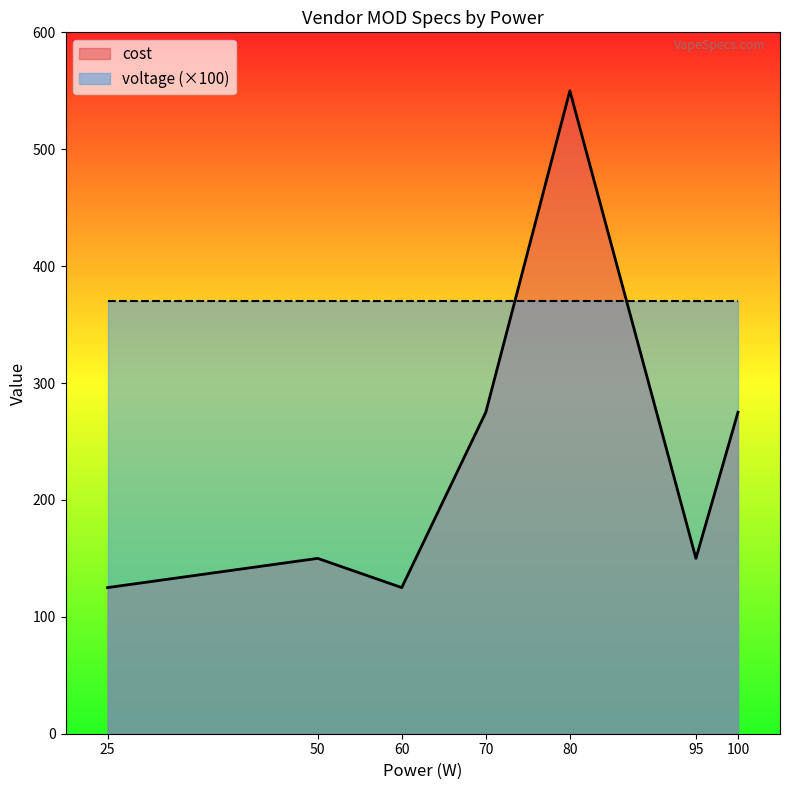

Which series ends up on top after the final intersection of voltage (×100) and cost?

voltage (×100)